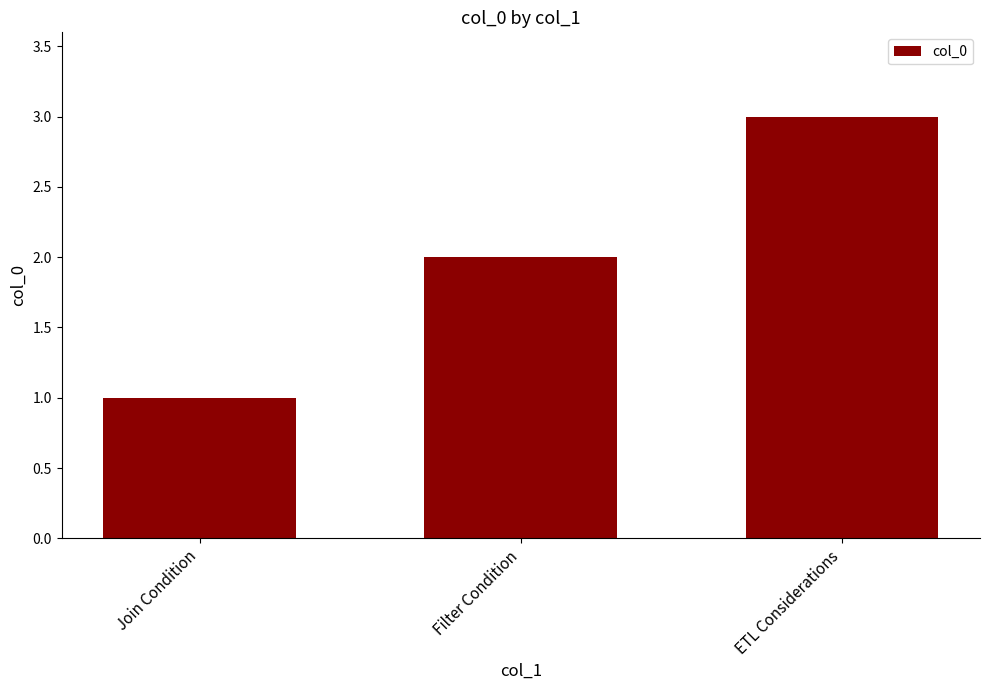

List the labels in order of value, largest first.

ETL Considerations, Filter Condition, Join Condition